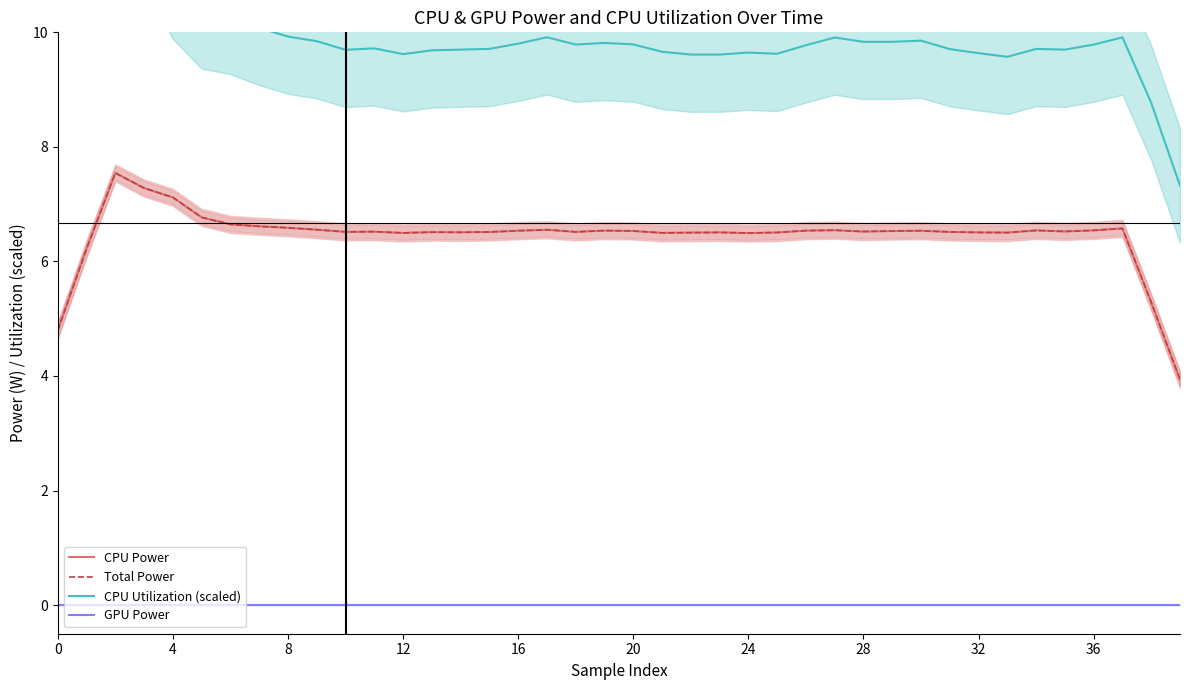

Which series changed the most between 19 and 36?

CPU Utilization (scaled)